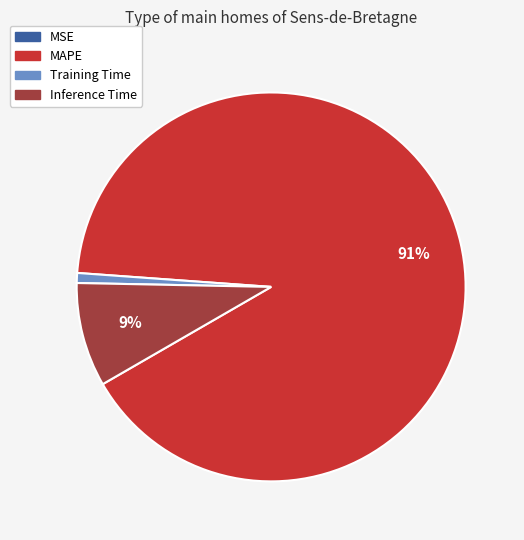

The MAPE slice represents 83% of the pie. True or false?

False